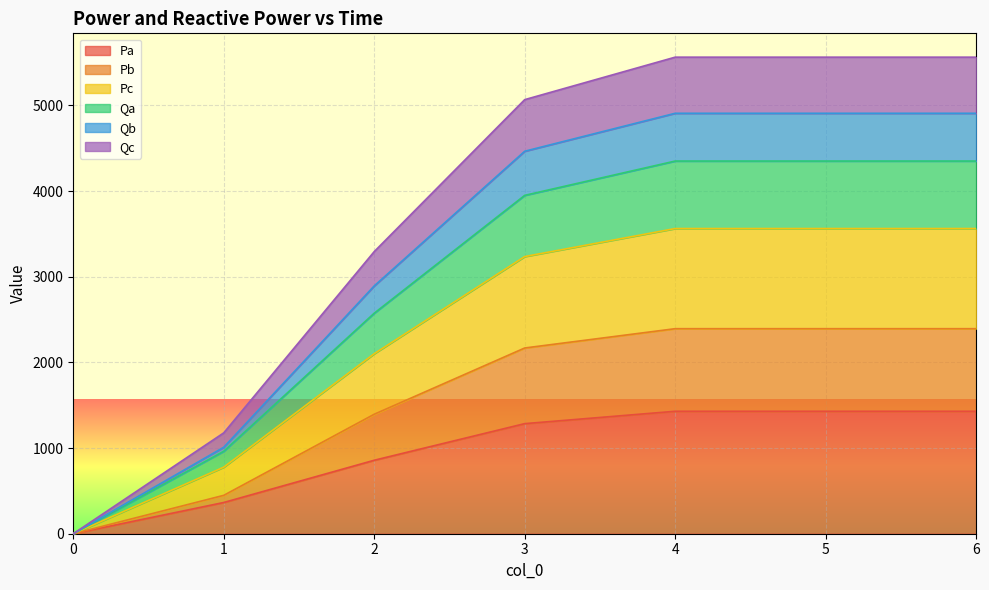

What is the highest value of the Pa series?

1429.1